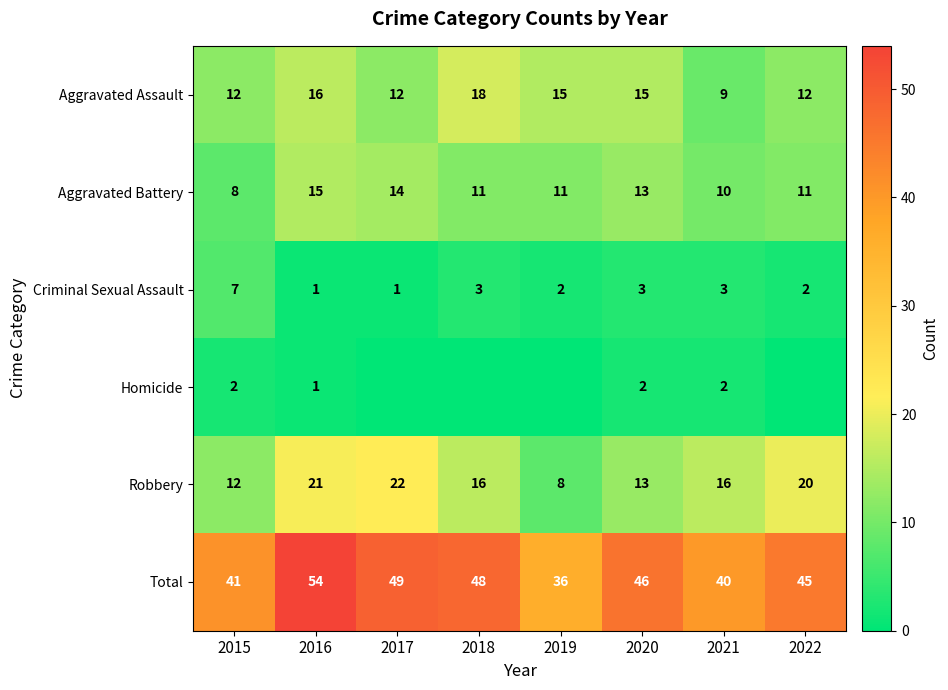

At 2021, list the series in order from smallest to largest.

Homicide, Criminal Sexual Assault, Aggravated Assault, Aggravated Battery, Robbery, Total